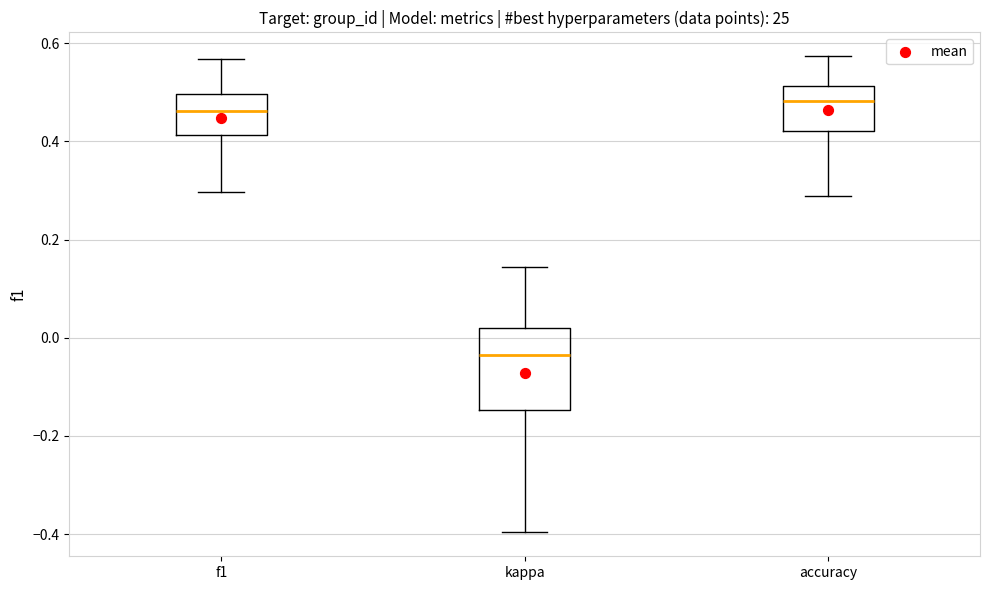

Reading left to right, transcribe this box plot: for each box, give where its median line is, the range the box spans, and where its two whiskers end, as read against the y-axis. The values are not printed on the chart, so give them approximately, as read against the axis.

f1: median 0.46, box 0.42 to 0.50, whiskers 0.30 to 0.56
kappa: median -0.04, box -0.14 to 0.02, whiskers -0.40 to 0.14
accuracy: median 0.48, box 0.42 to 0.52, whiskers 0.28 to 0.58